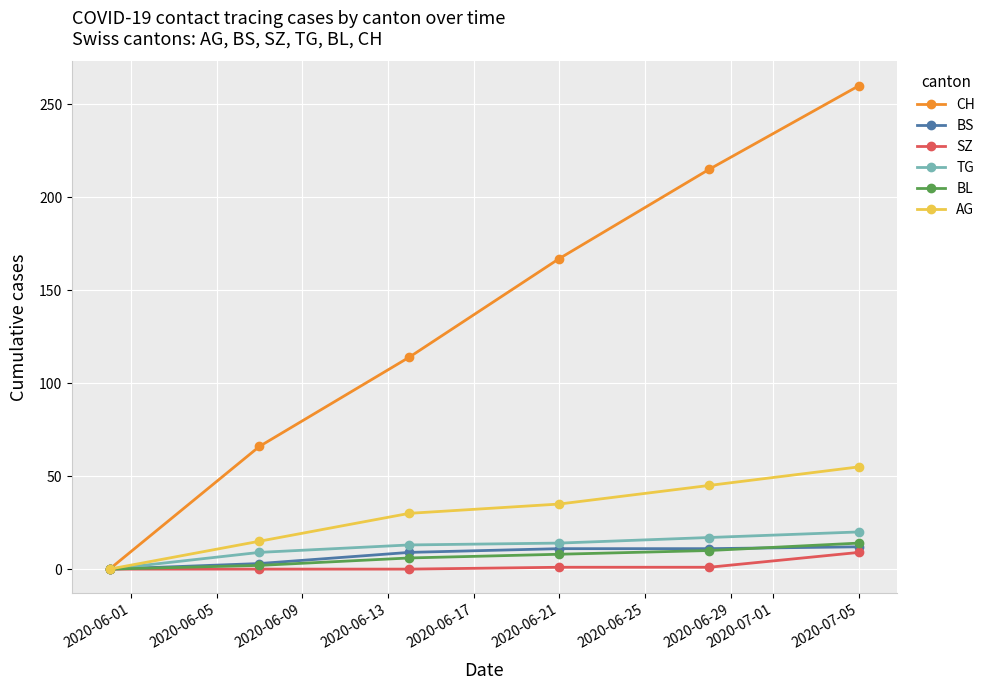

Which series has the largest total across all categories?

CH